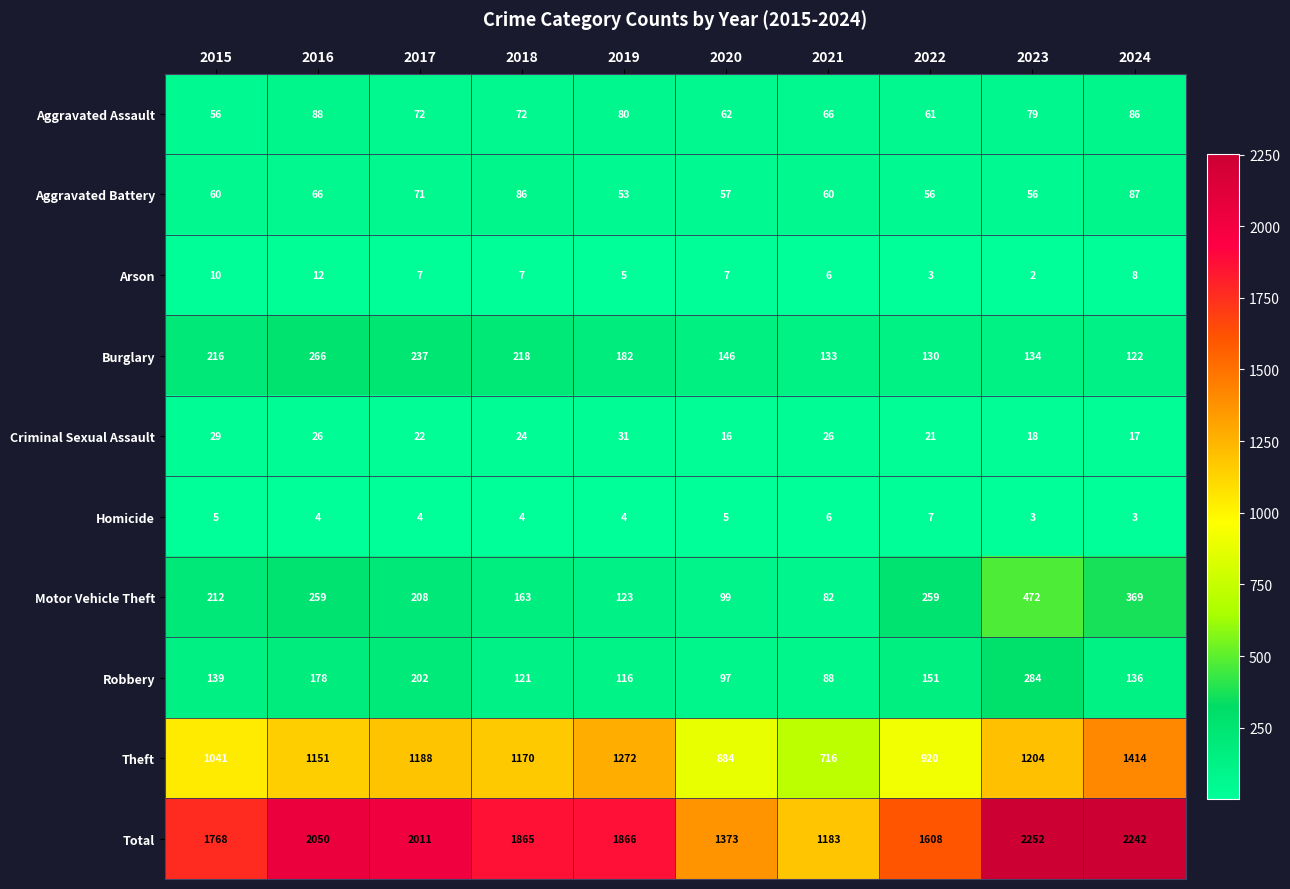

Between 2019 and 2021, which series saw the biggest shift?

Total